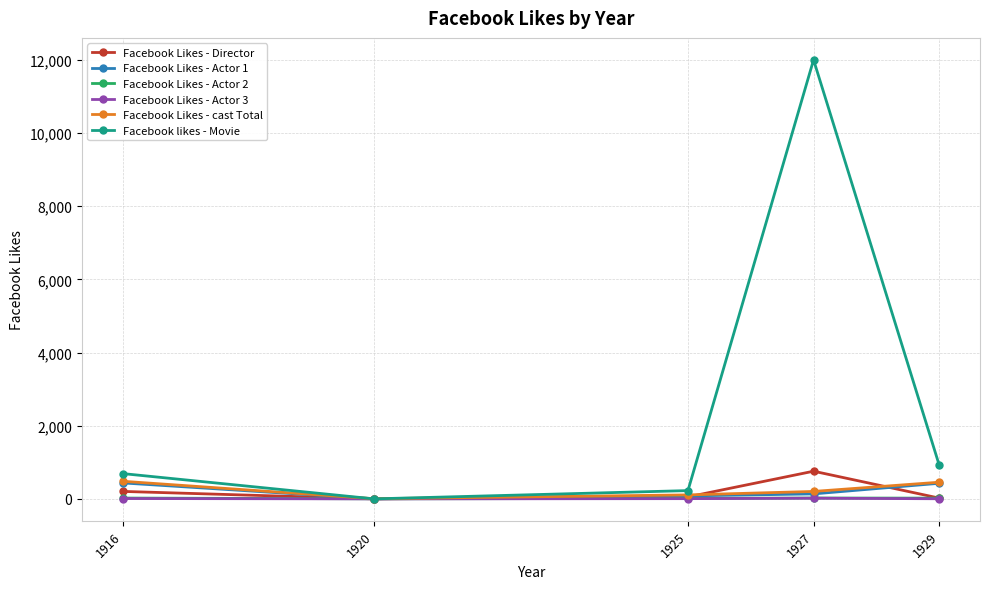

True or false: Facebook Likes - Actor 1 has a value of 2 at 1920.

True